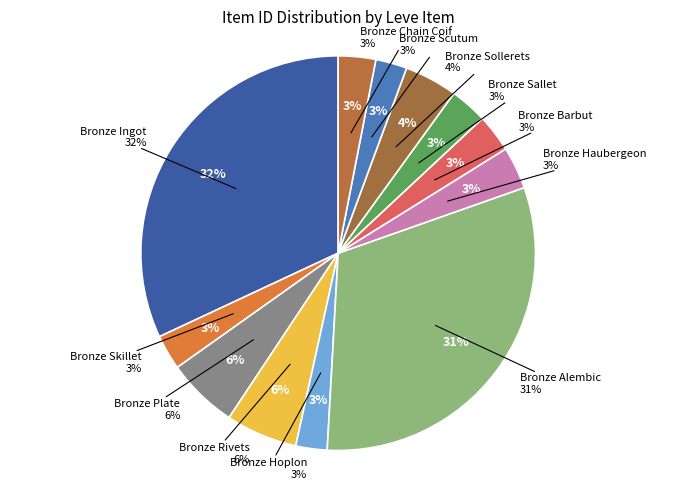

What percentage is the Bronze Alembic slice, to the nearest percent?

31%